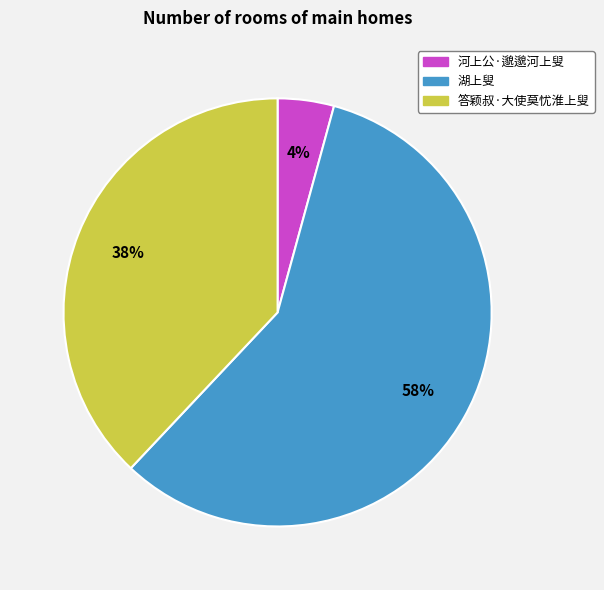

Do 湖上叟 and 答颖叔·大使莫忧淮上叟 together represent more than half of the pie?

Yes